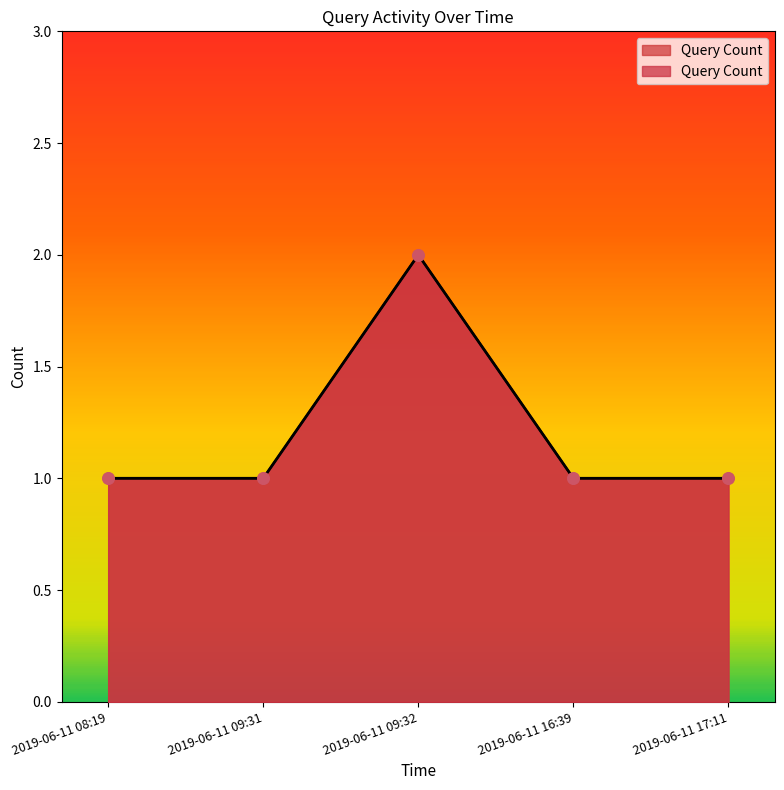

What is the ratio of the value at 2019-06-11 08:19 to the value at 2019-06-11 17:11?

1.0